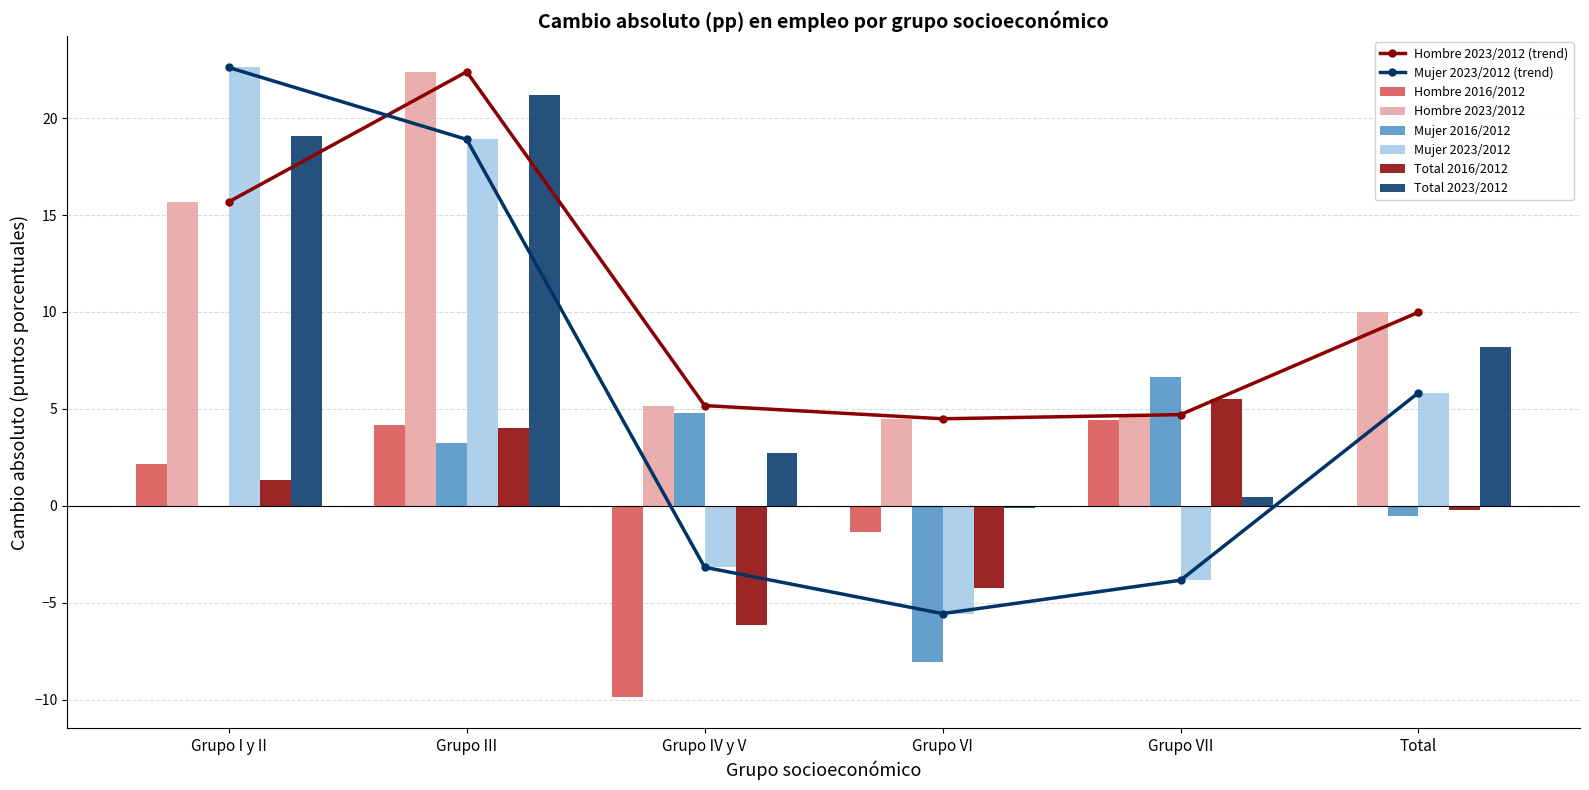

At which label does Total 2023/2012 reach its peak?

Grupo III